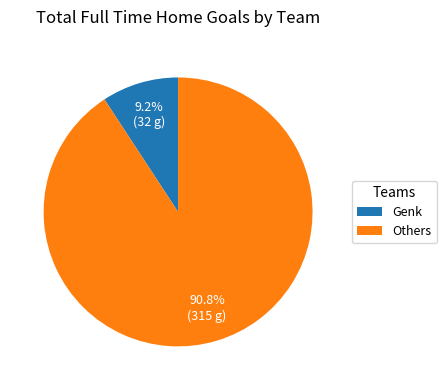

Does Genk account for over 50% of the chart?

No